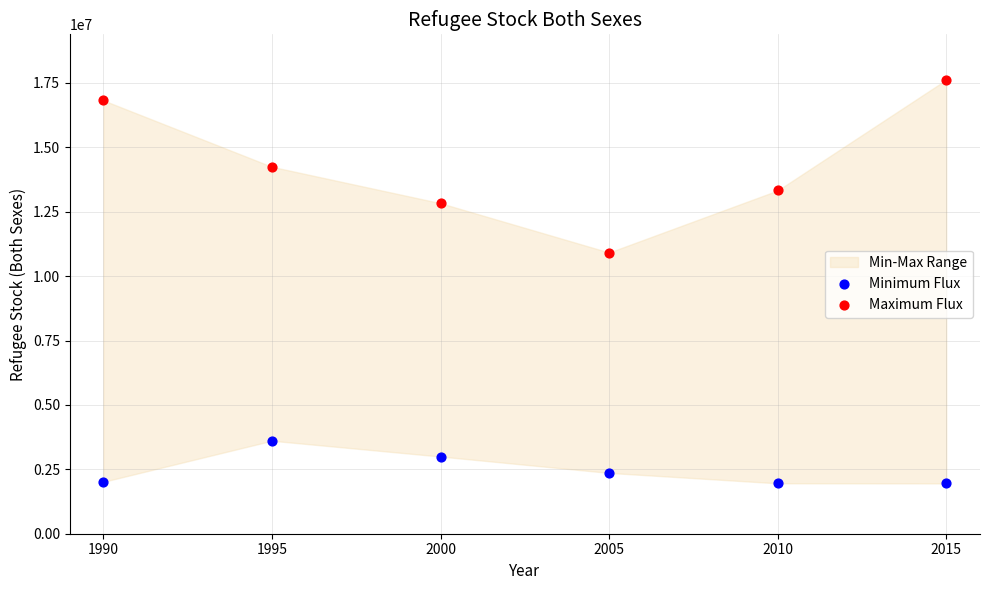

Which series reaches the maximum Y coordinate?

Maximum Flux